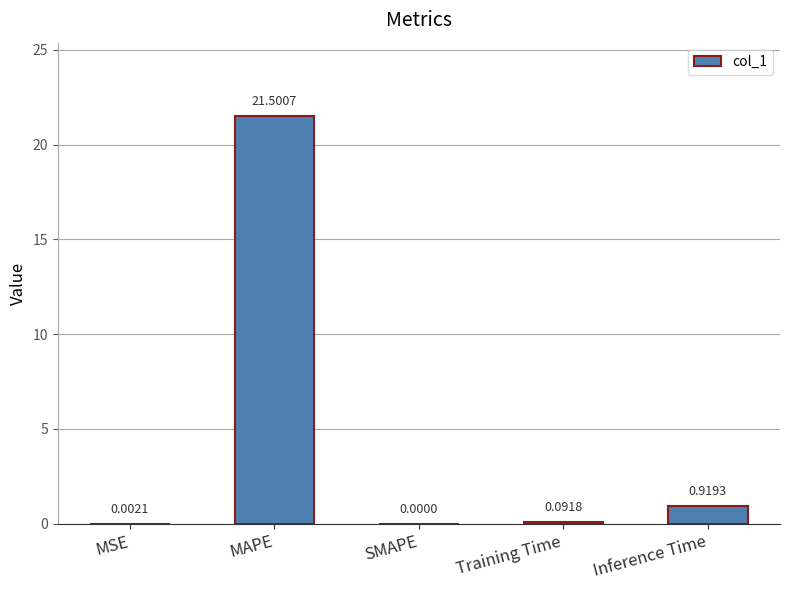

Where is the data nearest to the value 10?

Inference Time